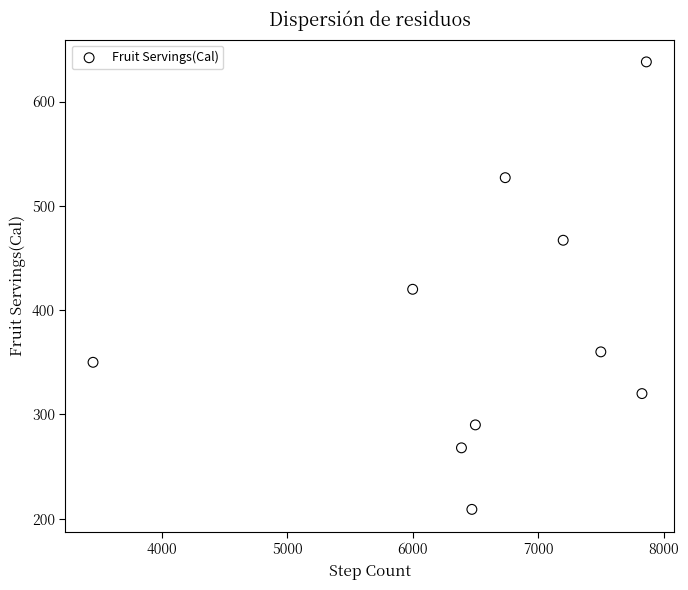

What is the range of X values (max minus min)?

4411